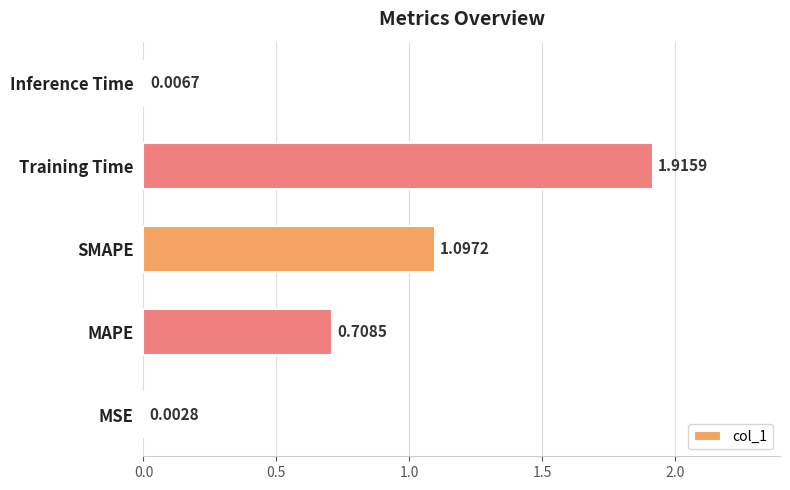

What is the change in value from MSE to Training Time?

+1.9